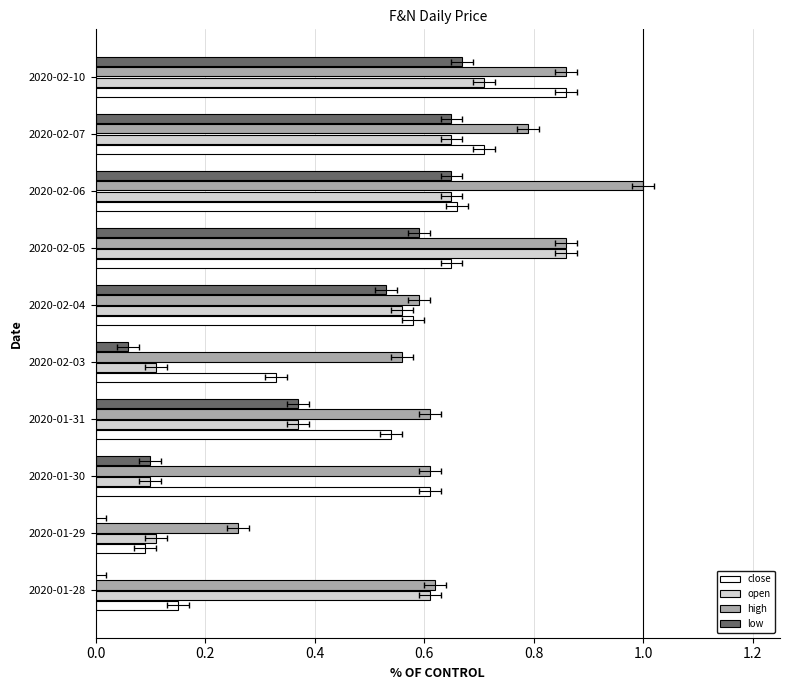

What are all the series names shown in the legend?

close, open, high, low